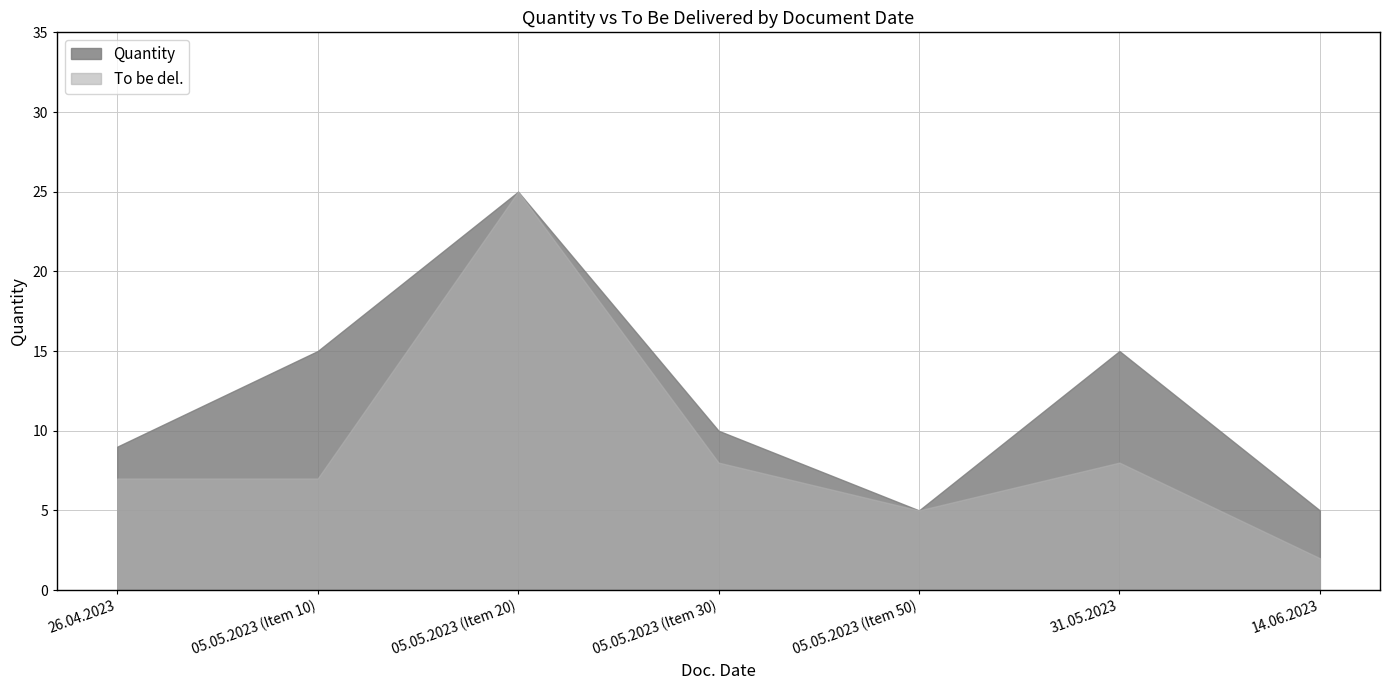

What is the spread (max minus min) of values at 31.05.2023?

7